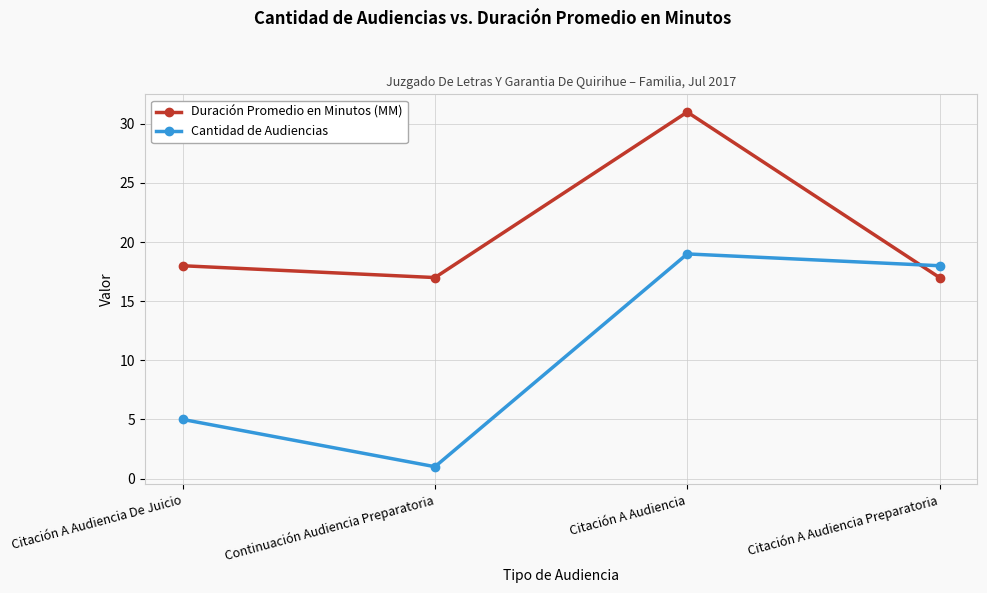

How many interior local peaks does the Cantidad de Audiencias series have?

1